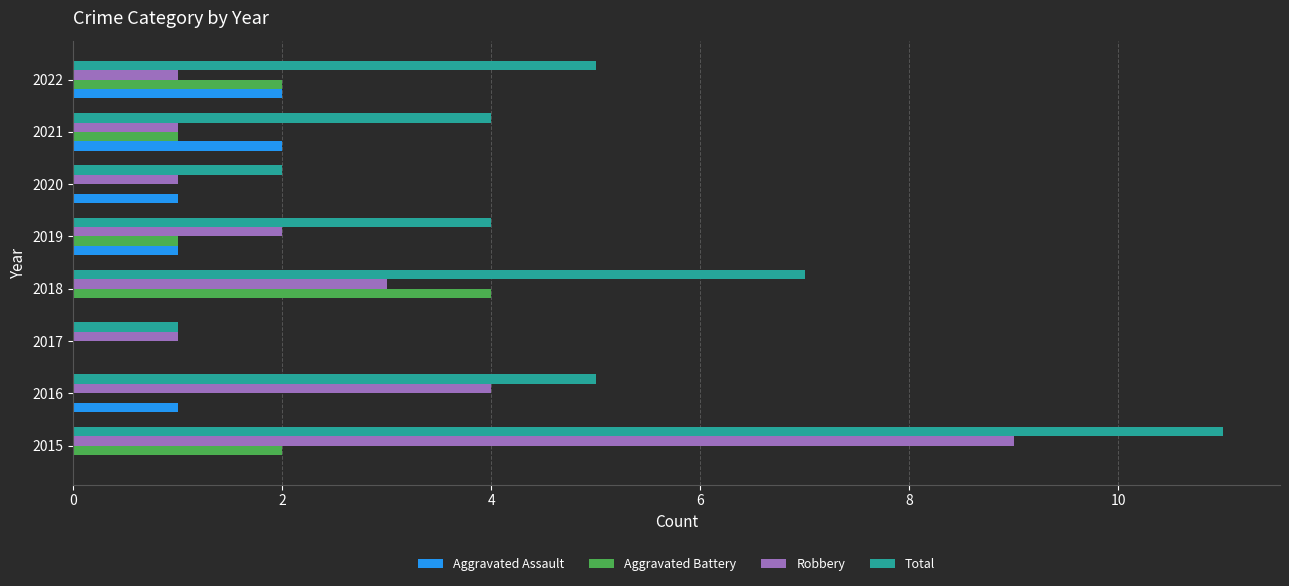

What value does the Aggravated Battery series have at 2018?

4